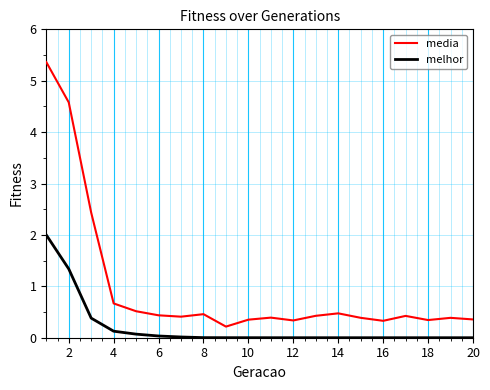

Which series has the largest range (max minus min)?

media